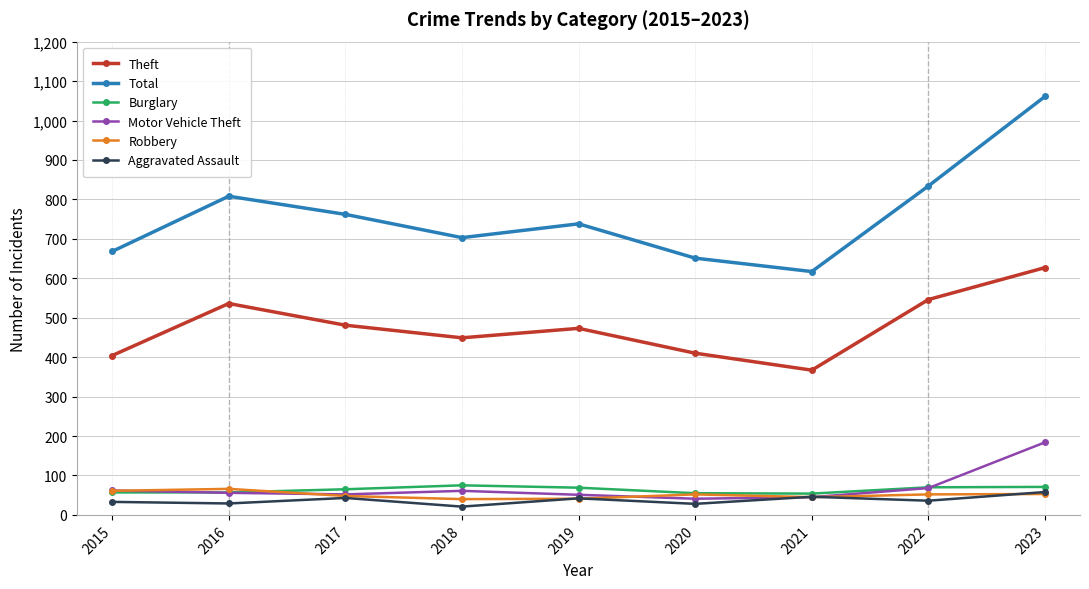

Is it true that Theft equals 651 at 2015?

False